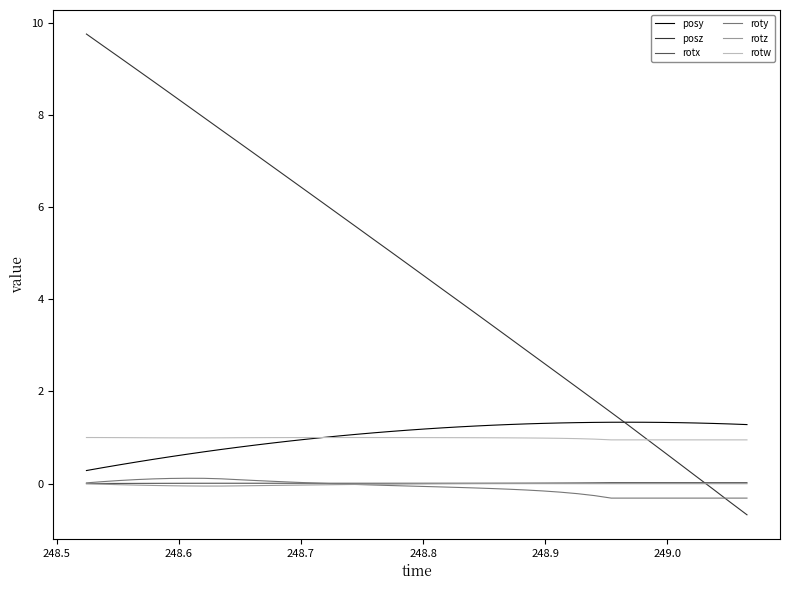

Which series has the largest range (max minus min)?

posz